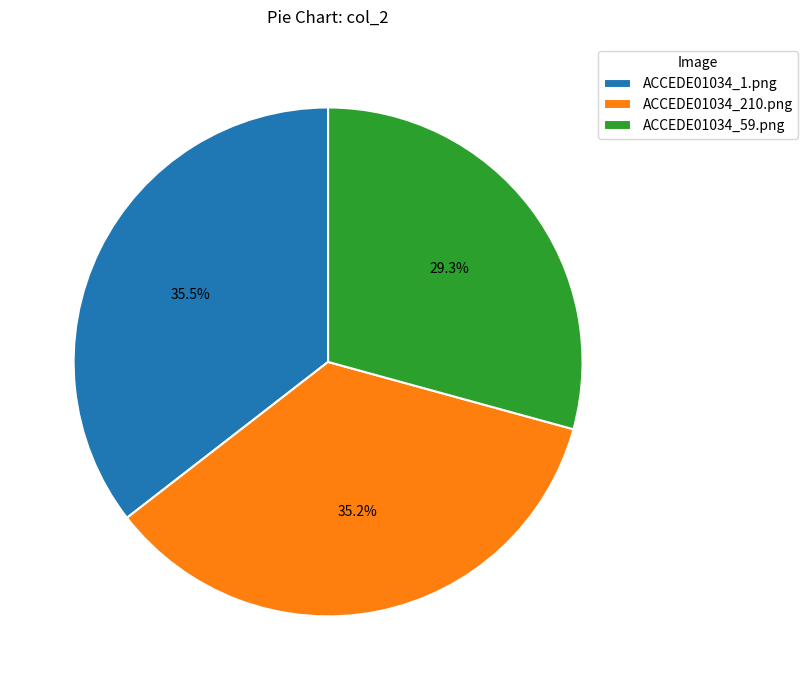

Does ACCEDE01034_59.png represent more than half of the total?

No